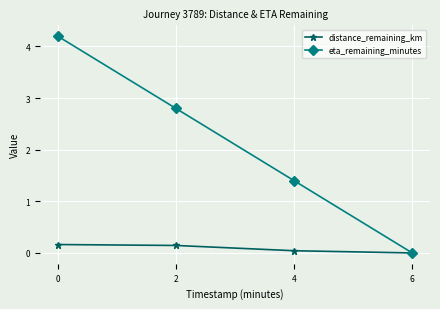

What is the sum of all eta_remaining_minutes values?

8.4